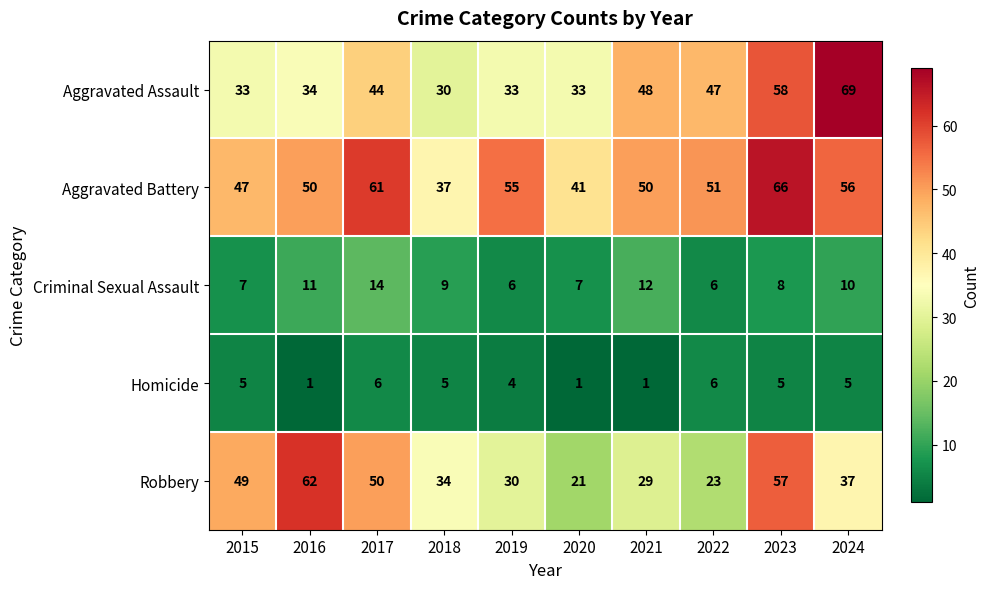

Is it true that Aggravated Battery equals 95 at 2024?

False